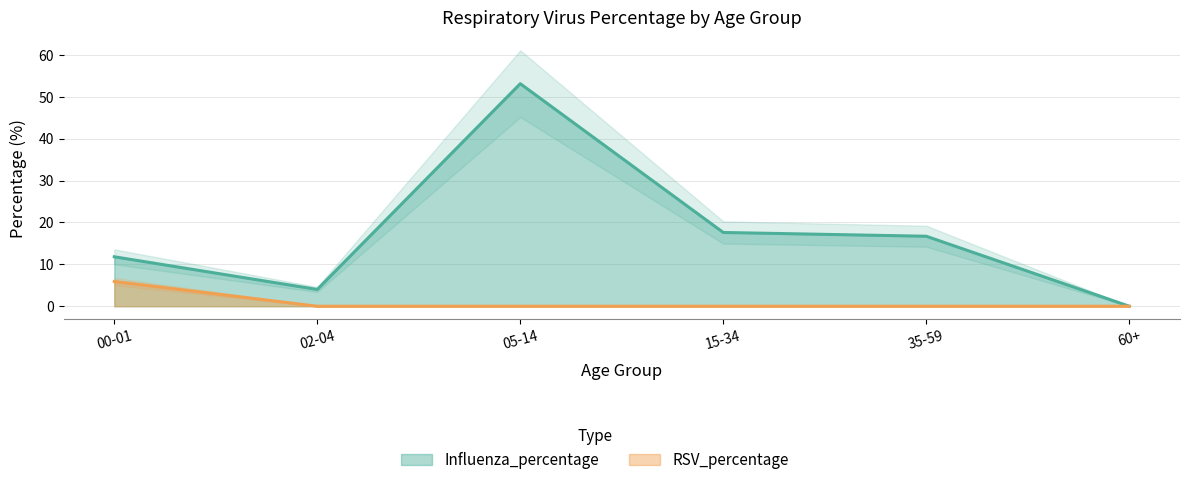

At which label does RSV_percentage reach its peak?

00-01